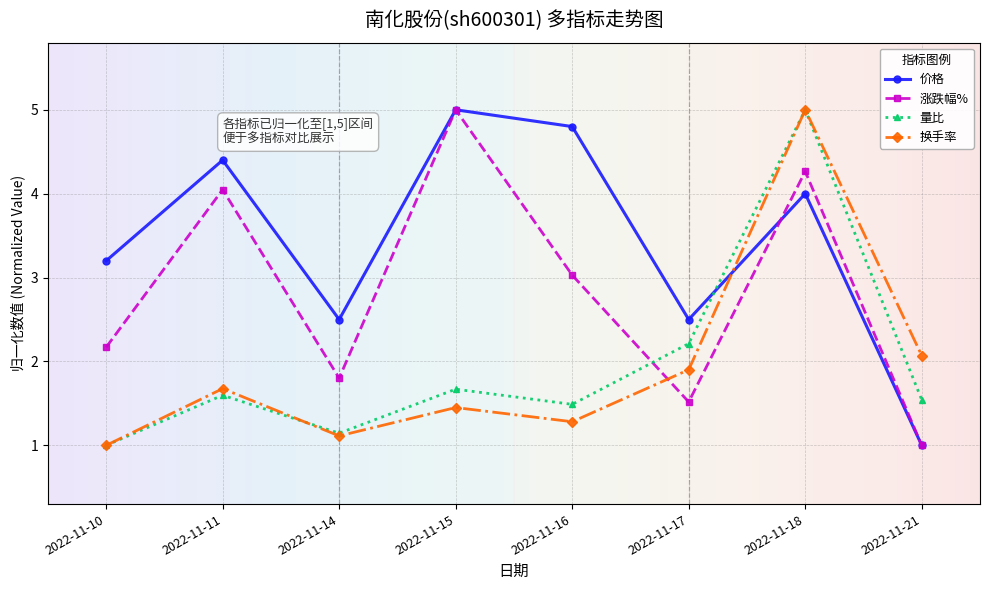

How many interior local peaks does the 换手率 series have?

3